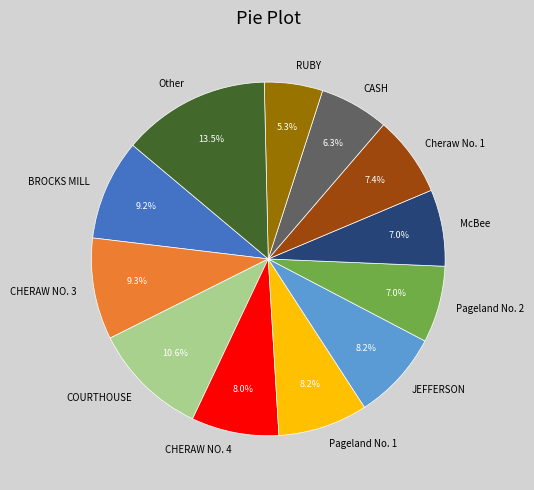

What is the ratio of the value at McBee to the value at CHERAW NO. 3?

0.8